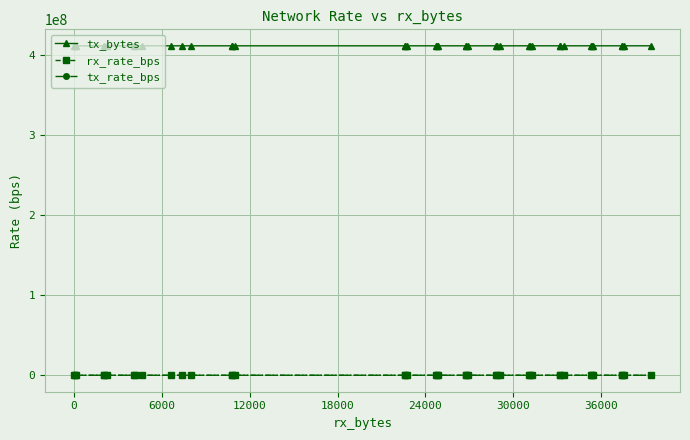

Is it true that rx_rate_bps equals 112 at 24000?

False